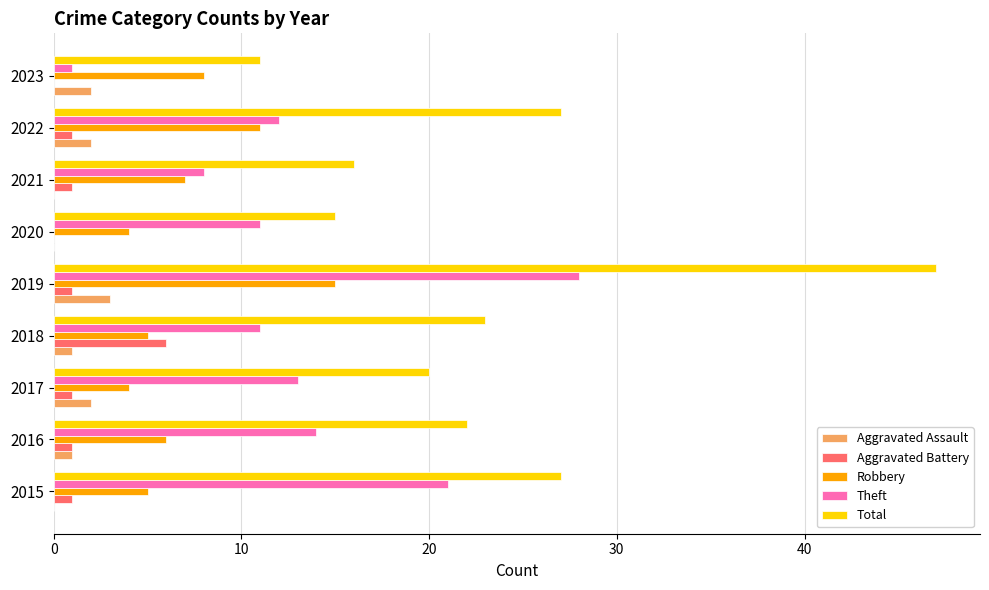

What is the maximum value for Theft?

28